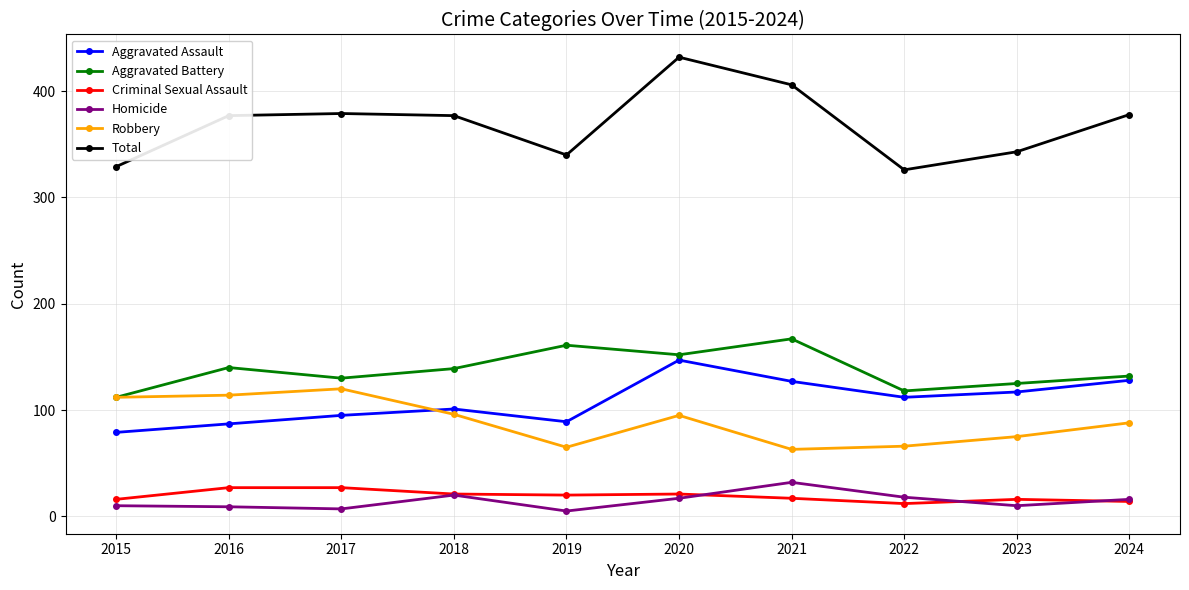

What is the difference between the highest and lowest values at 2018?

357